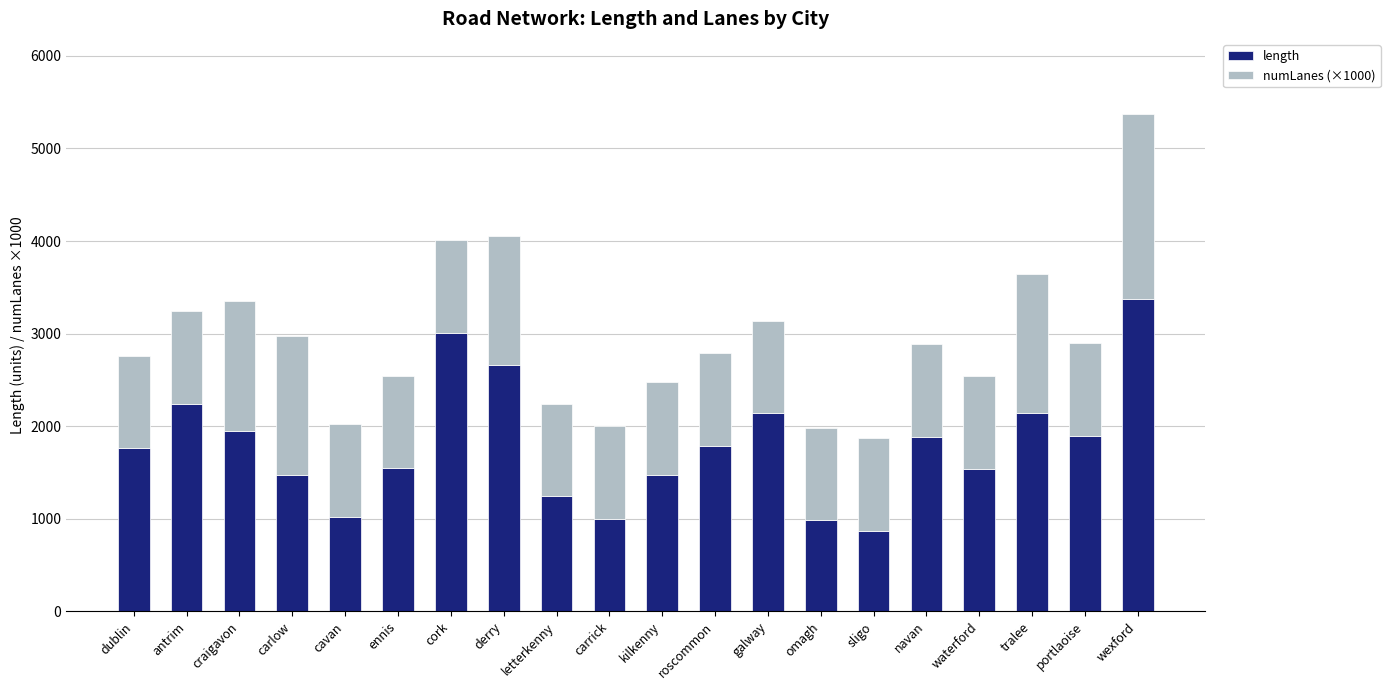

What is the total value across all series at cork?

4012.2